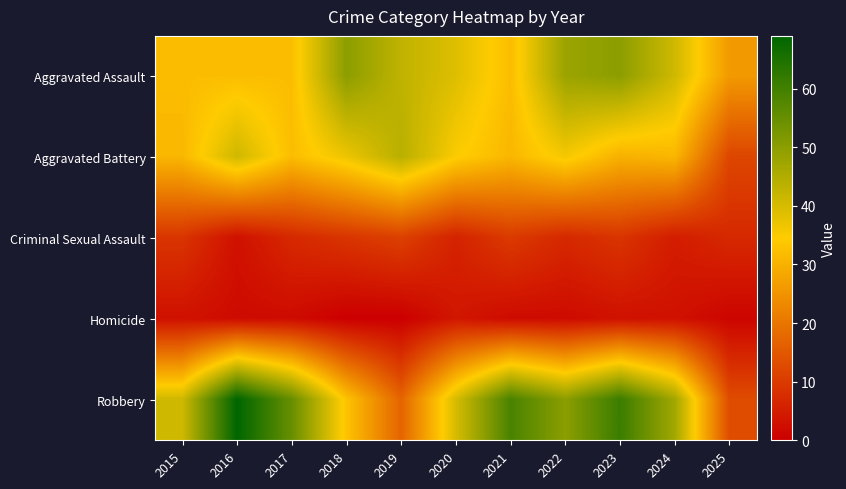

Rank the series by their maximum value, from highest to lowest.

Robbery, Aggravated Assault, Aggravated Battery, Criminal Sexual Assault, Homicide